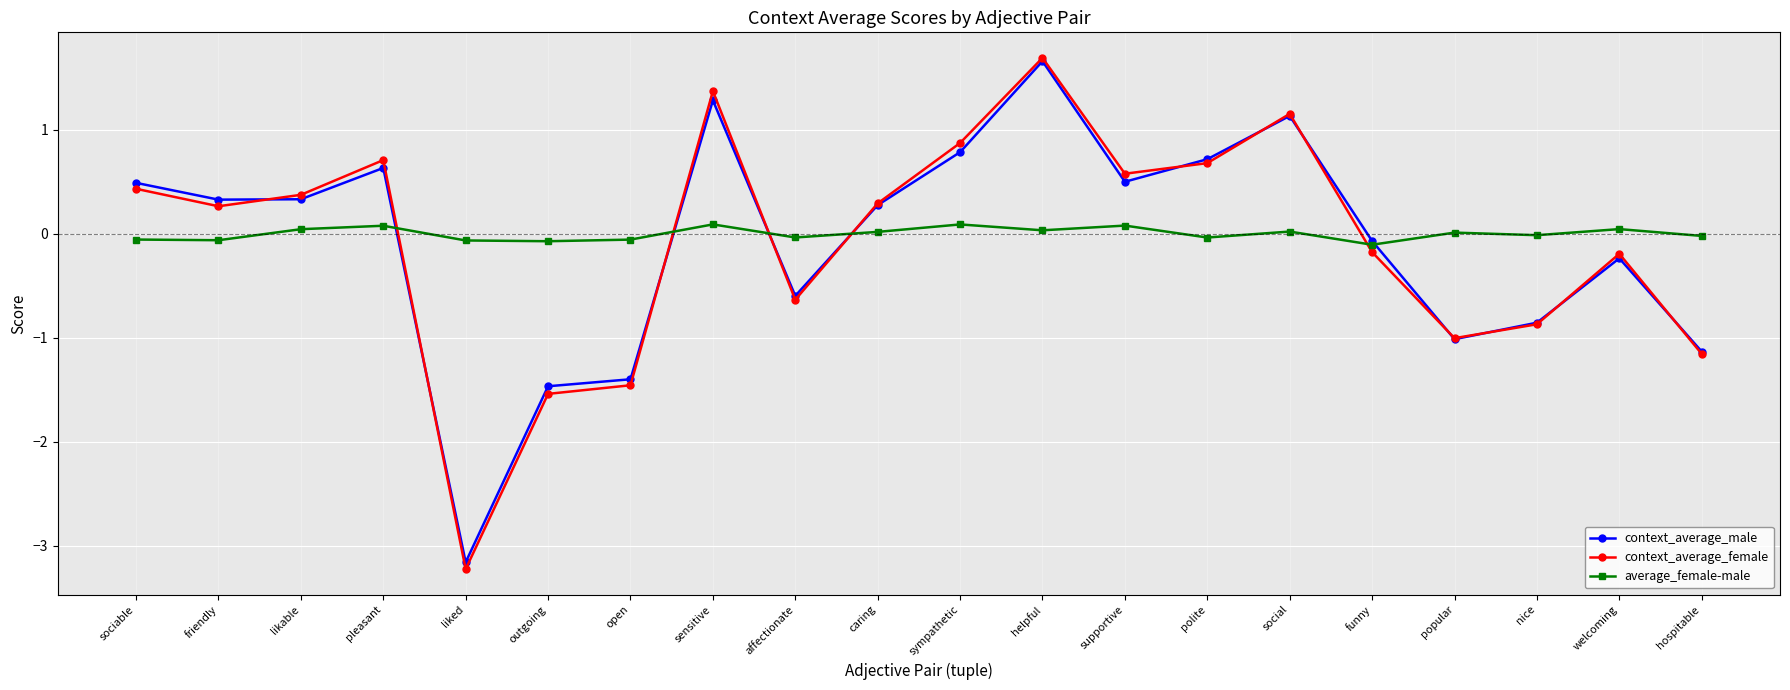

What is the label of the 10th point from the left?

caring